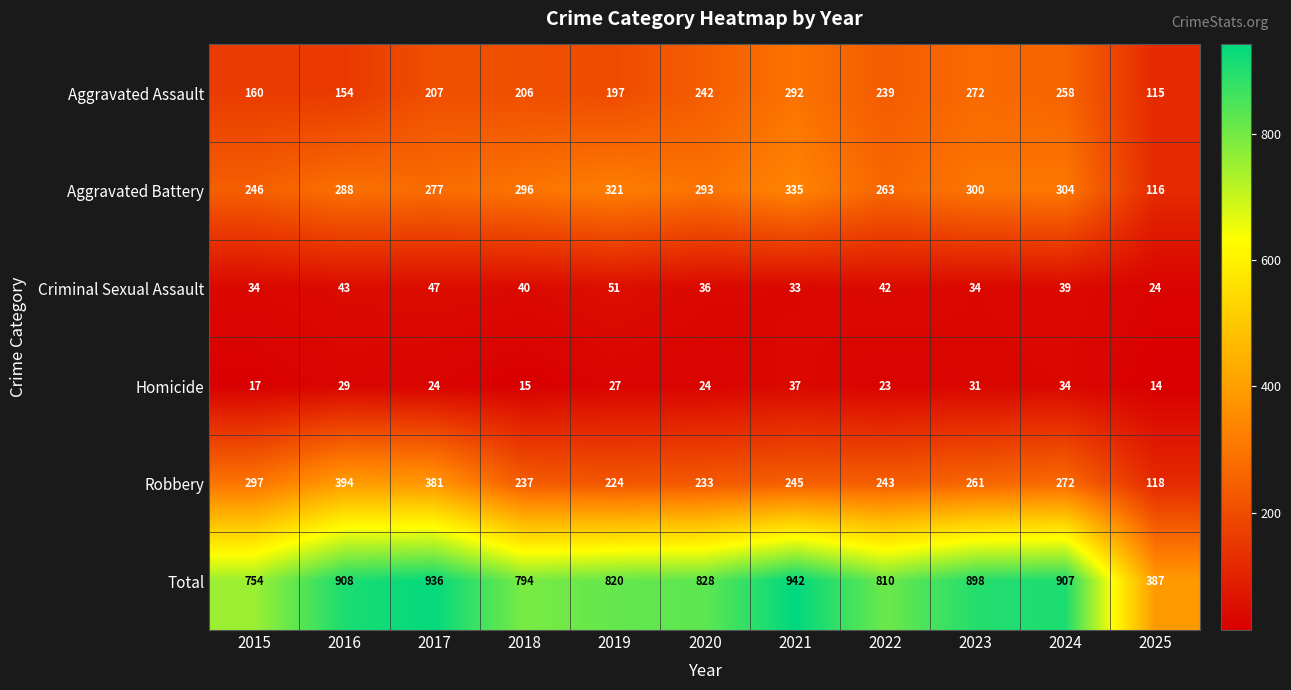

Rank the series at 2024 from lowest to highest value.

Homicide, Criminal Sexual Assault, Aggravated Assault, Robbery, Aggravated Battery, Total